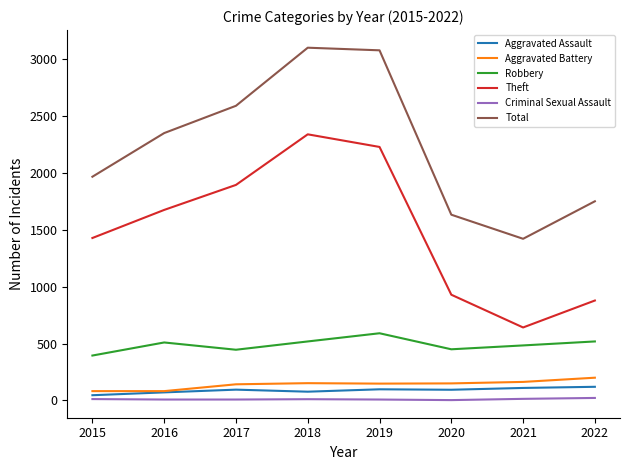

What is the difference between the second highest and second lowest values in the Criminal Sexual Assault series?

6